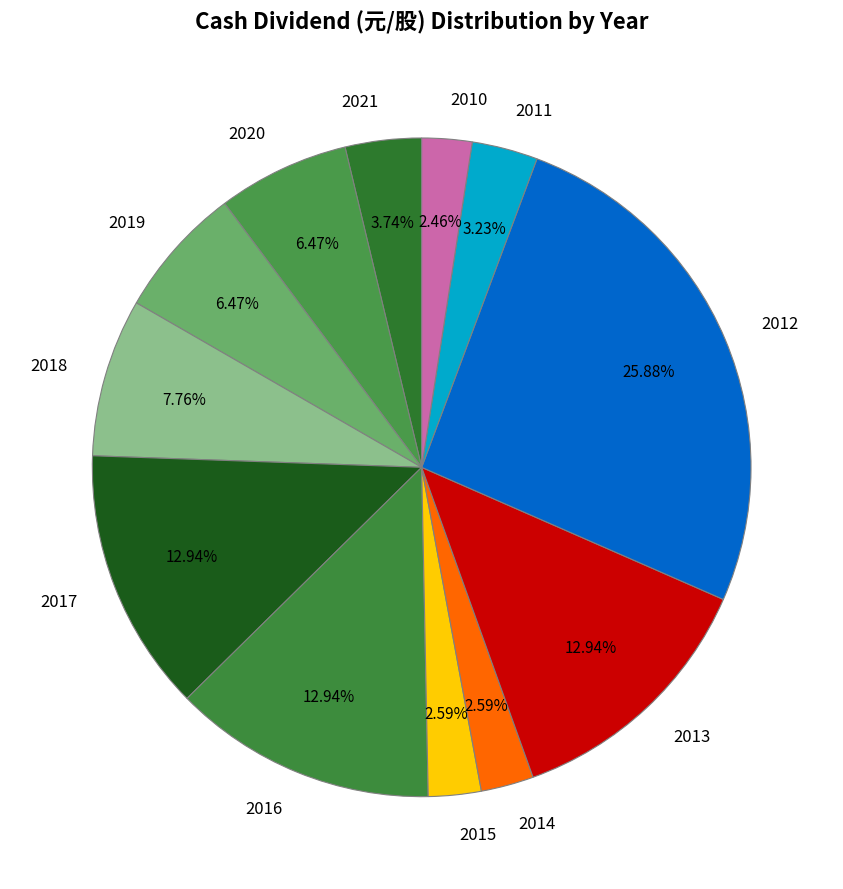

To the nearest percent, what is the difference between the largest and smallest slice percentages?

23%